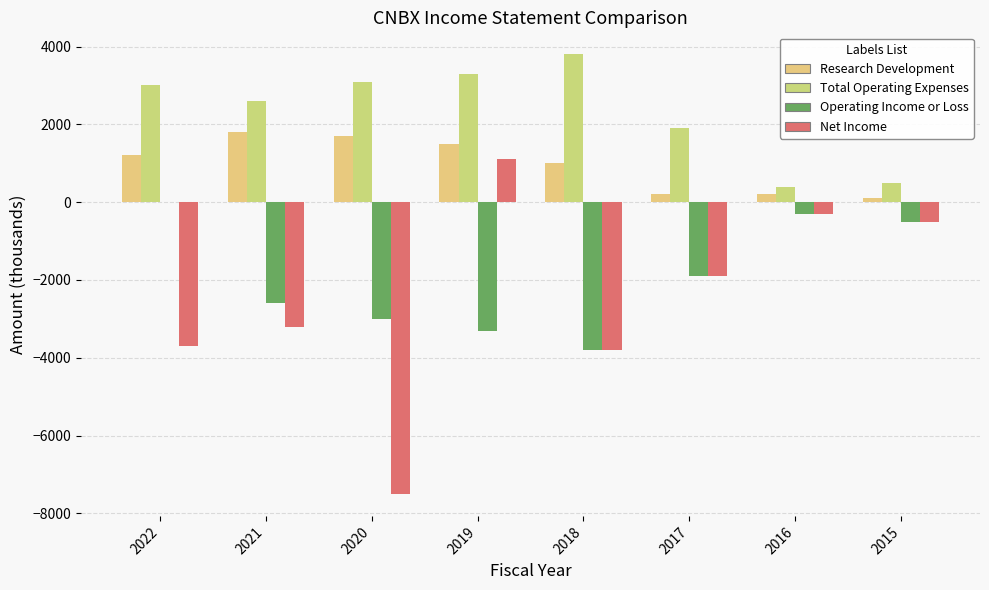

Where is Net Income nearest to the value -3200?

2021